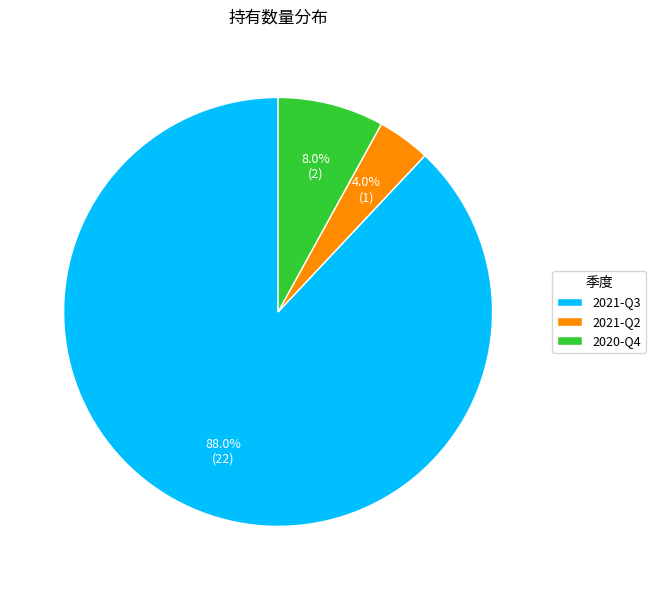

Do 2020-Q4 and 2021-Q3 together represent more than half of the pie?

Yes